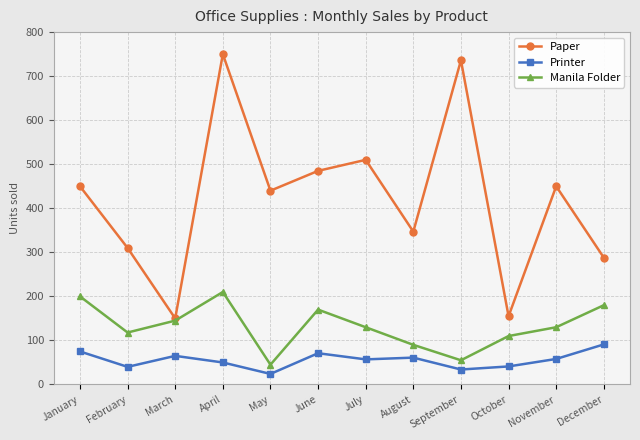

What is the smallest value displayed?

24